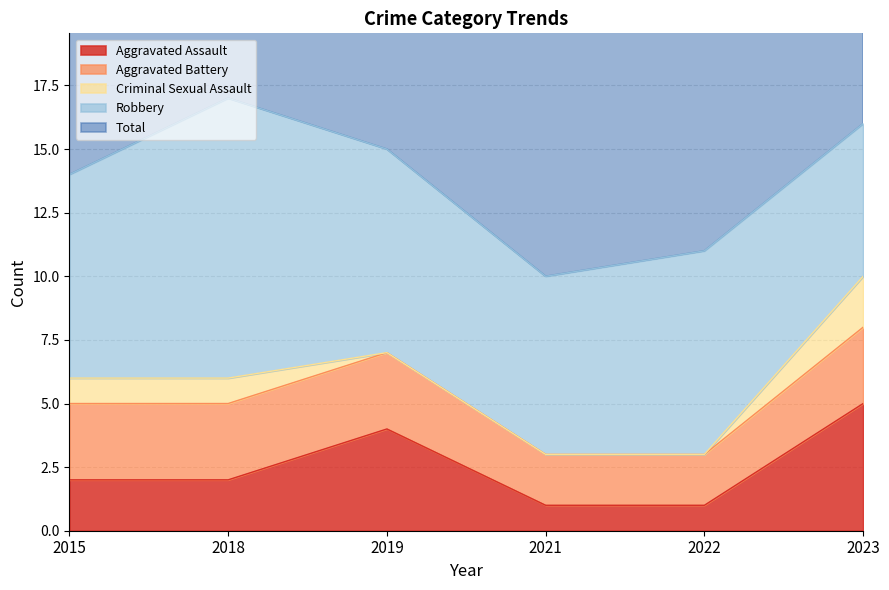

The Aggravated Battery series shows 3 at 2018. True or false?

True